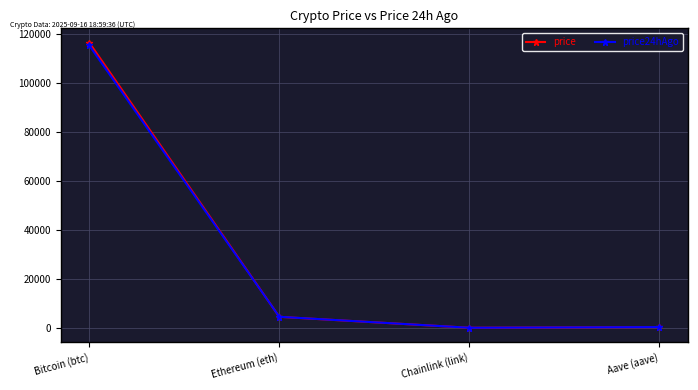

How many data points in price24hAgo are above 4498?

2